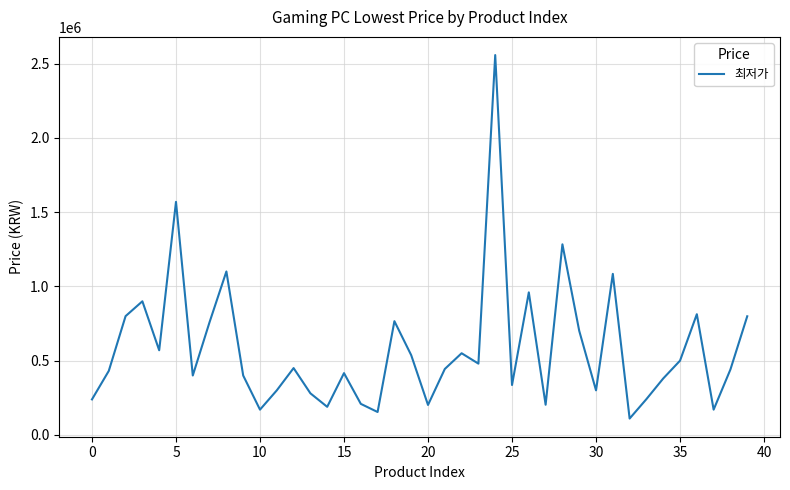

How many interior local valleys (lower than both neighbors) does the data have?

12